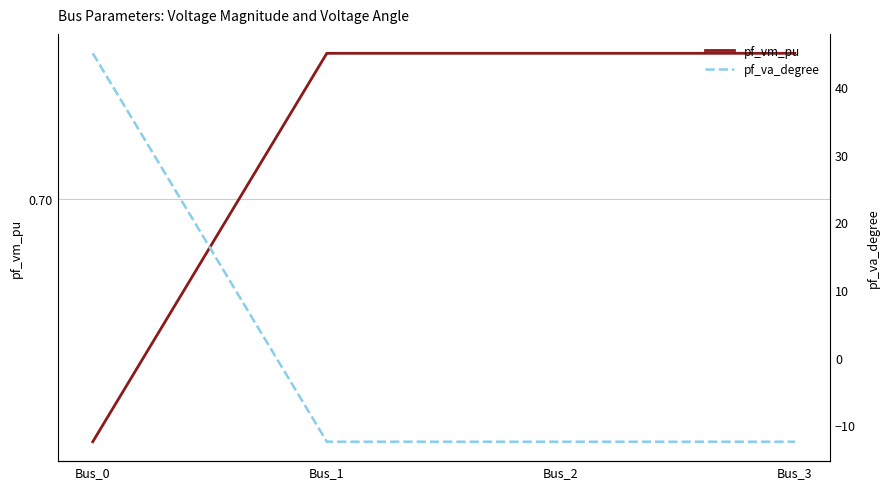

How many interior local valleys does the pf_va_degree series have?

1